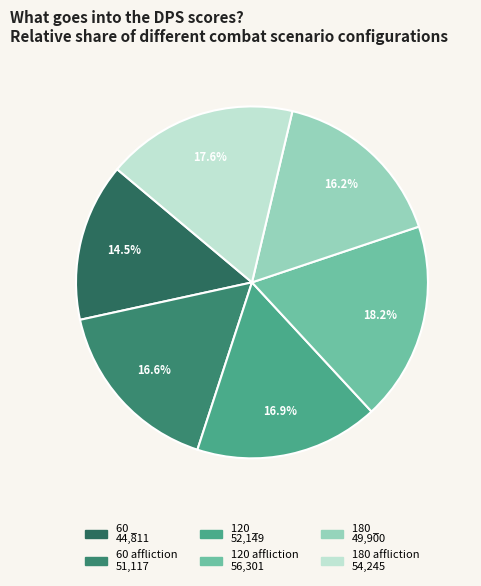

Is 120 _ the majority of the pie?

No